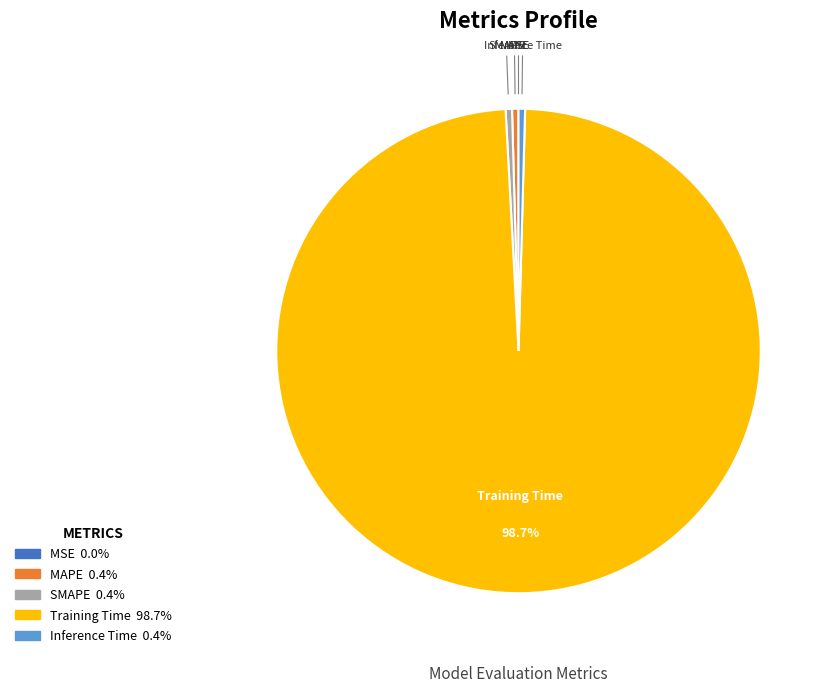

Is there a majority slice in this chart?

Yes